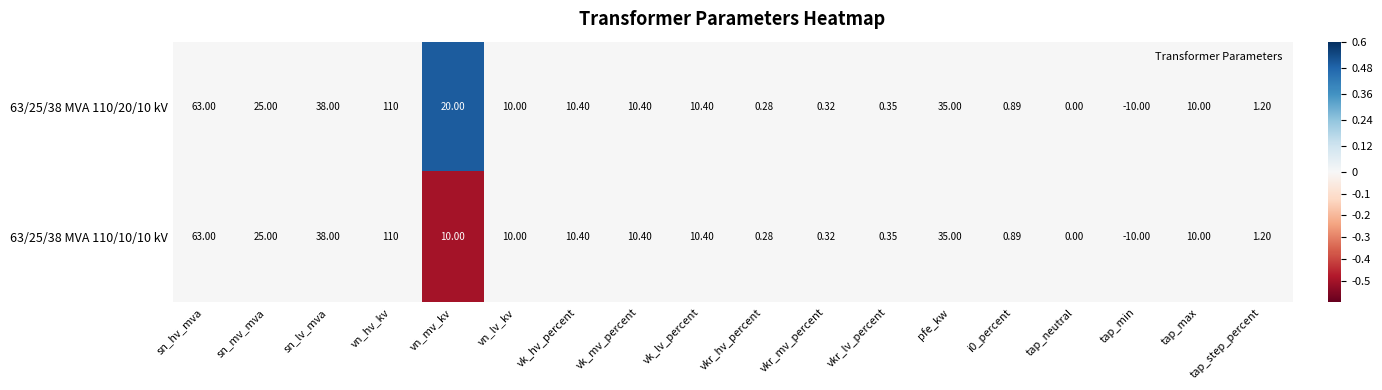

Is the value of 63/25/38 MVA 110/20/10 kV at vkr_lv_percent greater than the value of 63/25/38 MVA 110/10/10 kV at sn_hv_mva?

No